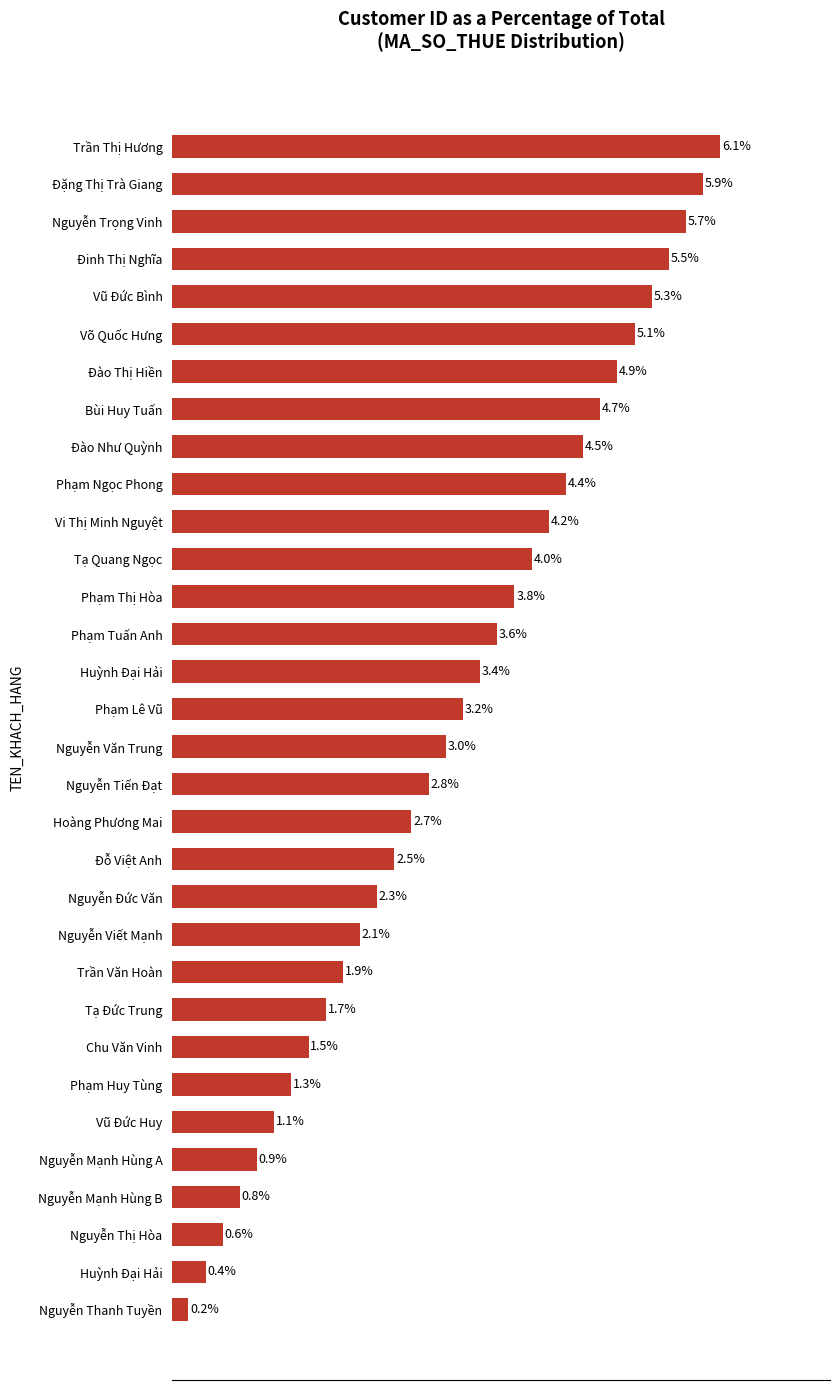

Rank the categories by value from lowest to highest.

Nguyễn Thanh Tuyền, Huỳnh Đại Hải, Nguyễn Thị Hòa, Nguyễn Mạnh Hùng B, Nguyễn Mạnh Hùng A, Vũ Đức Huy, Phạm Huy Tùng, Chu Văn Vinh, Tạ Đức Trung, Trần Văn Hoàn, Nguyễn Viết Mạnh, Nguyễn Đức Văn, Đỗ Việt Anh, Hoàng Phương Mai, Nguyễn Tiến Đạt, Nguyễn Văn Trung, Phạm Lê Vũ, Huỳnh Đại Hải, Phạm Tuấn Anh, Phạm Thị Hòa, Tạ Quang Ngọc, Vi Thị Minh Nguyệt, Phạm Ngọc Phong, Đào Như Quỳnh, Bùi Huy Tuấn, Đào Thị Hiền, Võ Quốc Hưng, Vũ Đức Bình, Đinh Thị Nghĩa, Nguyễn Trọng Vinh, Đặng Thị Trà Giang, Trần Thị Hương